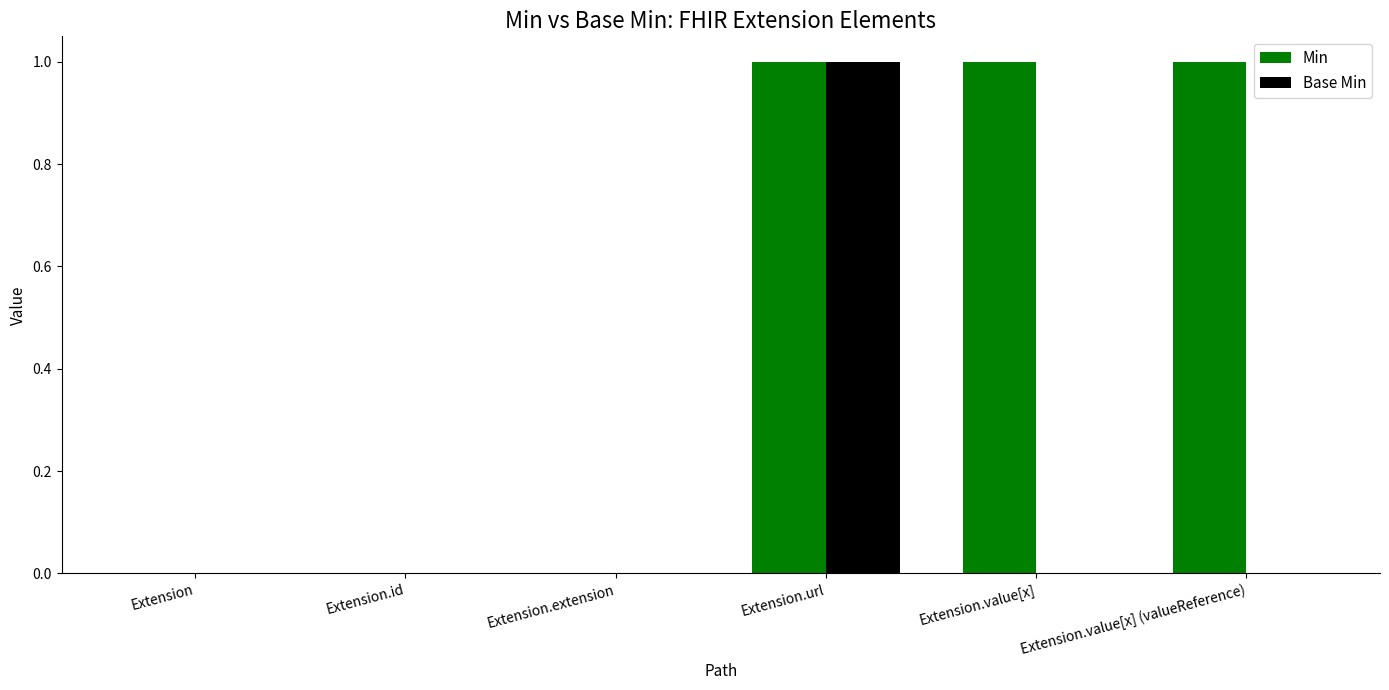

Which series has the largest total across all categories?

Min